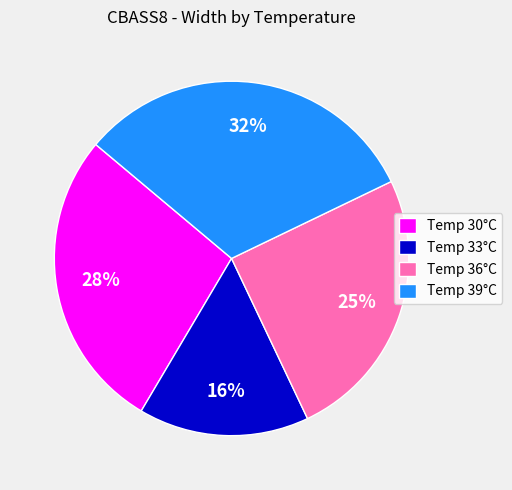

Which has a higher value, Temp 30°C or Temp 36°C?

Temp 30°C